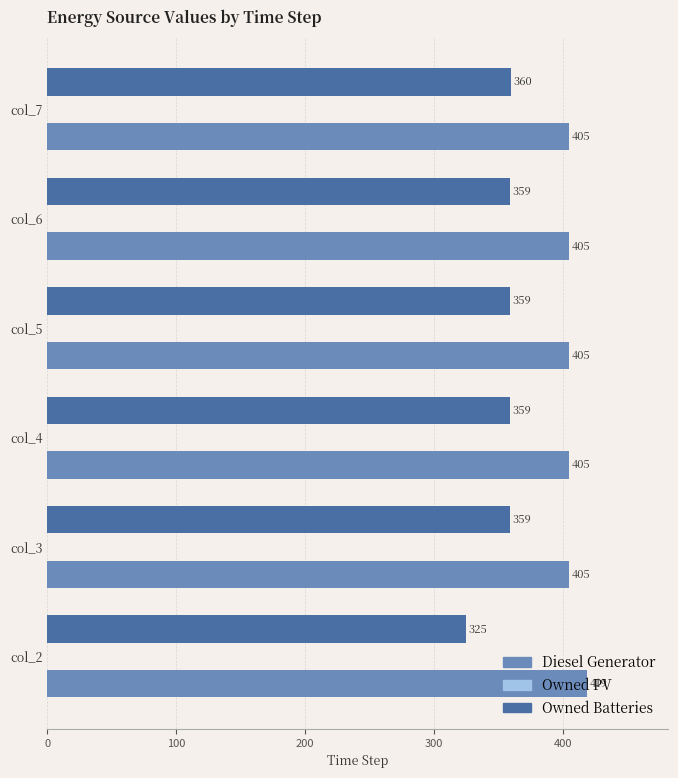

What is the difference between the highest and lowest values at col_6?

46